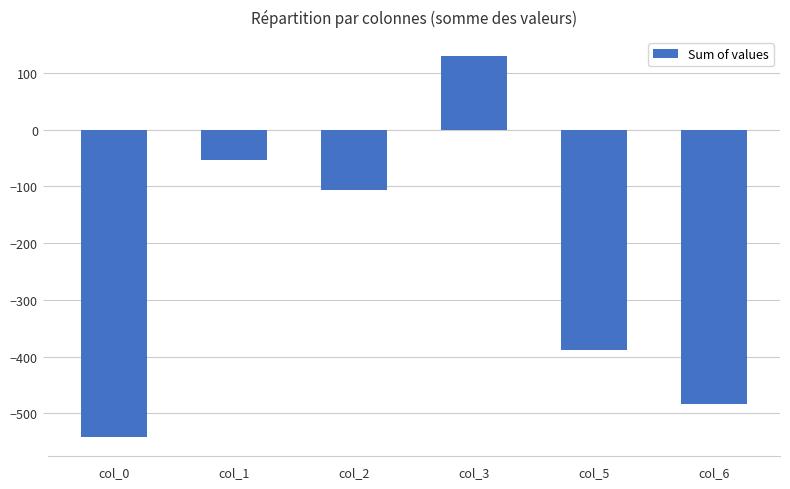

Is it true that the value at col_6 is -484?

True